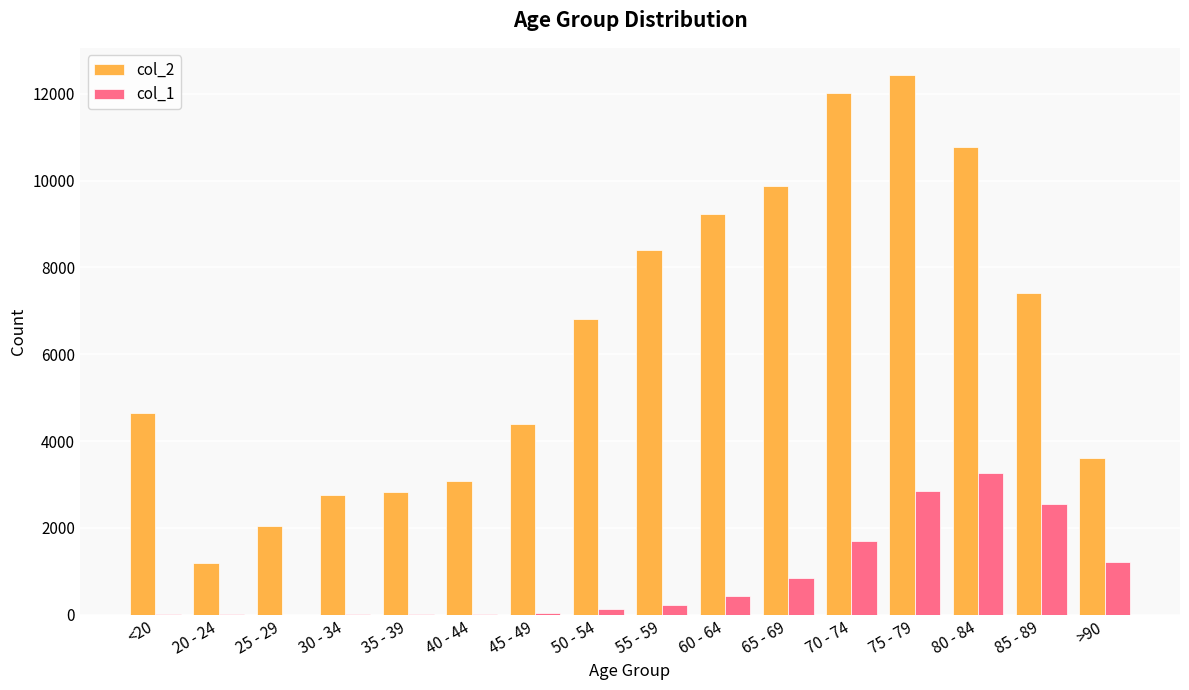

The value of col_1 at 20 - 24 is 4. True or false?

True